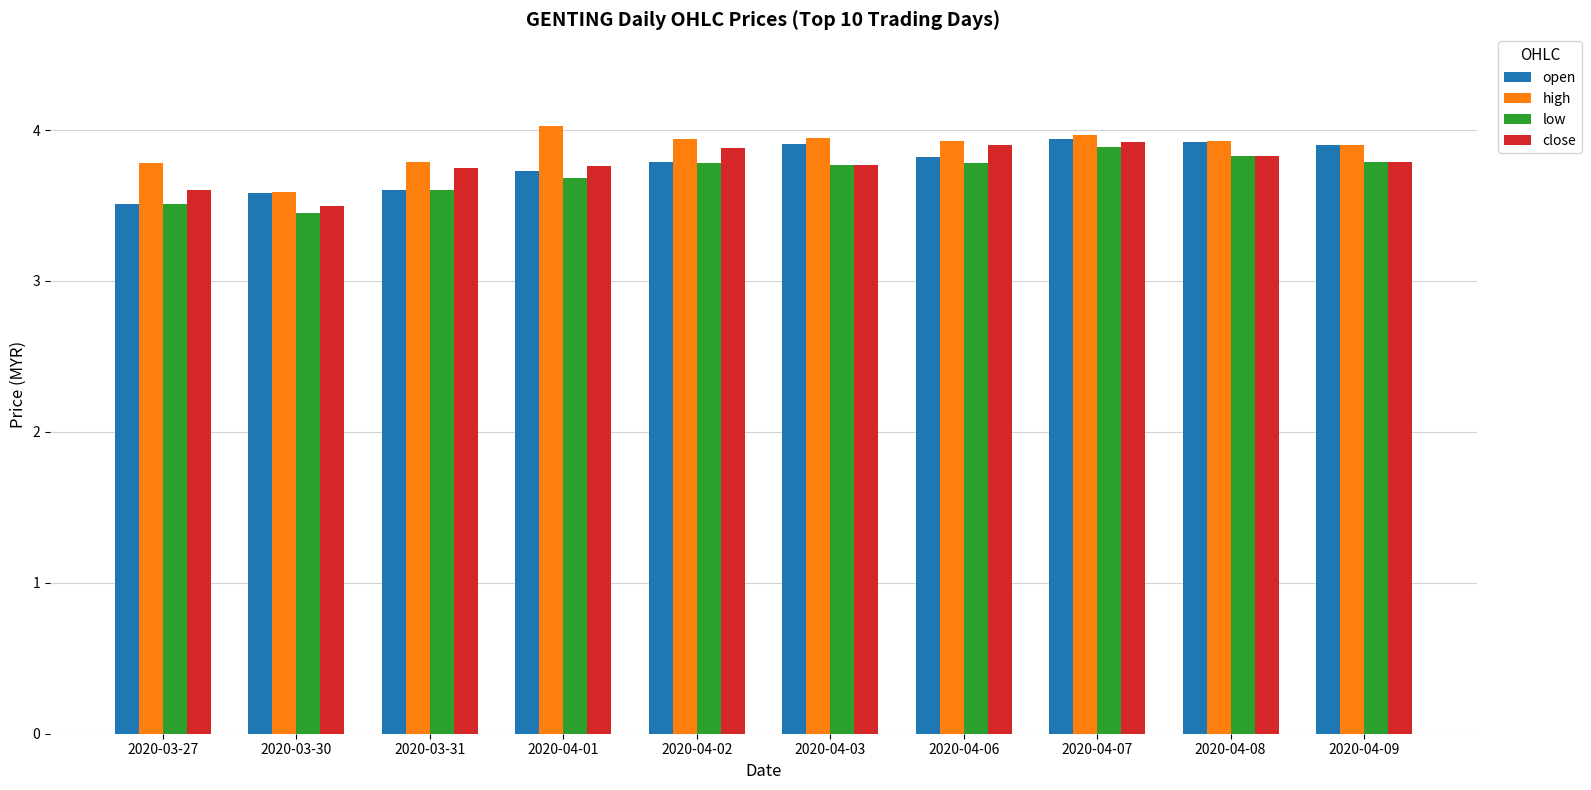

At which label is close closest to 3?

2020-03-30